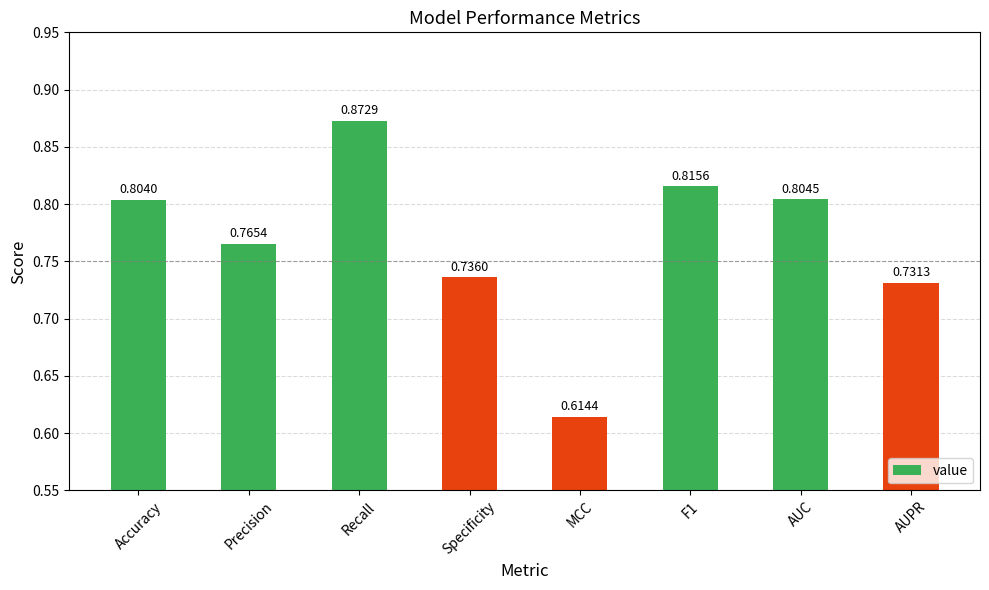

What is the sum of the values at Precision and Accuracy?

1.6